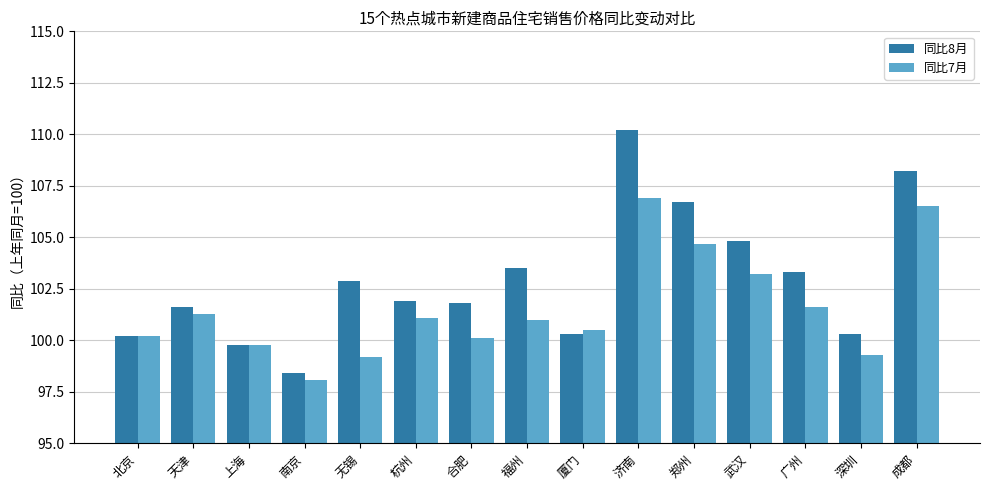

How many bars are there in total?

30